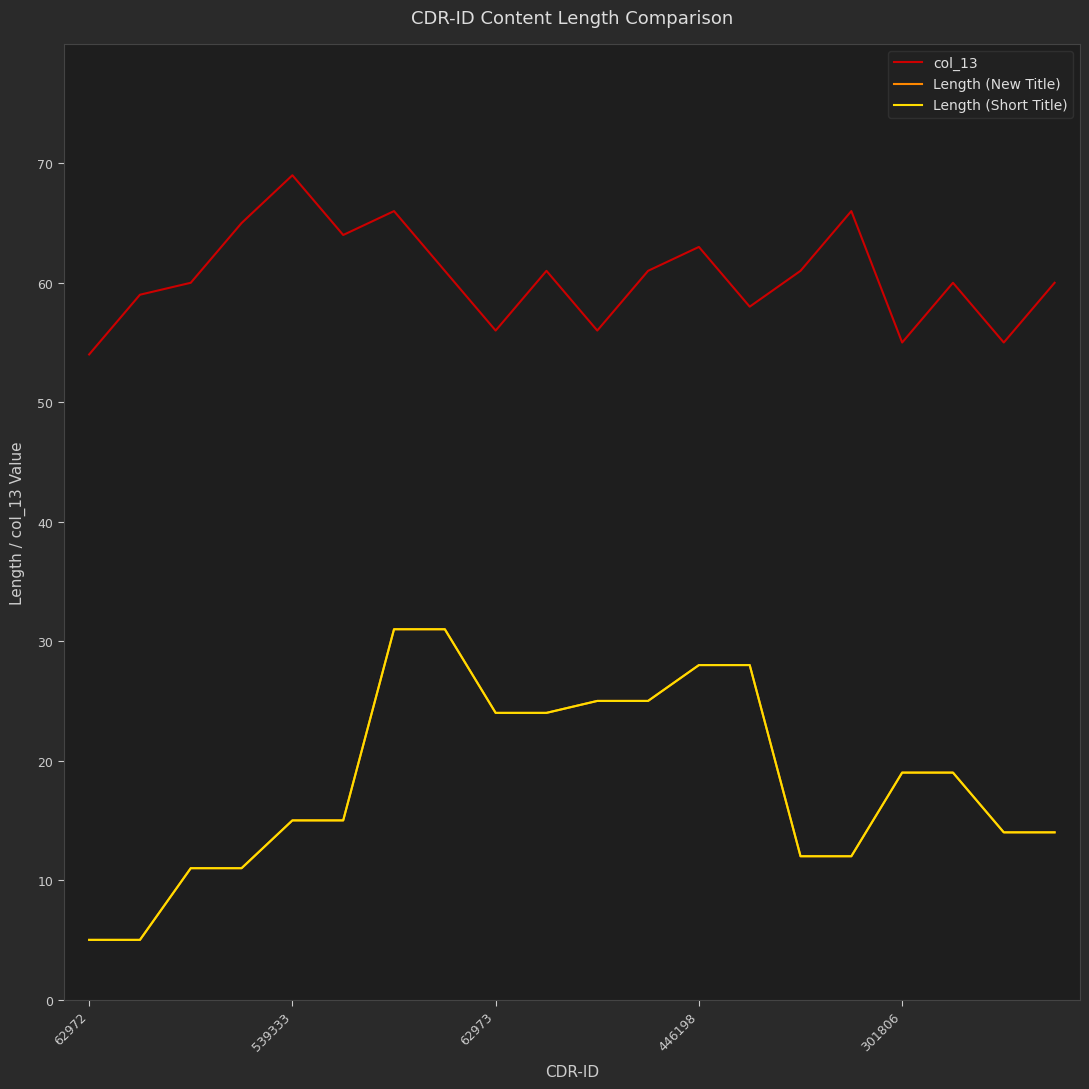

Does the chart display data point markers on the line(s)?

No